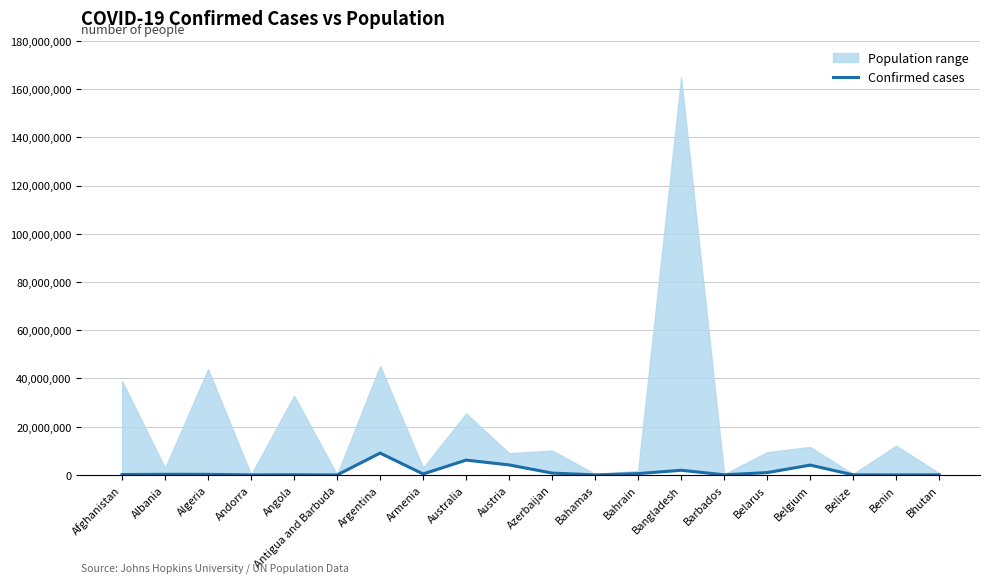

Reading left to right, list all the values displayed in this chart.

178905	275266	265786	41717	99287	7663	9083673	422877	6171633	4166759	792599	33655	570761	1952747	72282	981259	4088336	57578	26952	59422